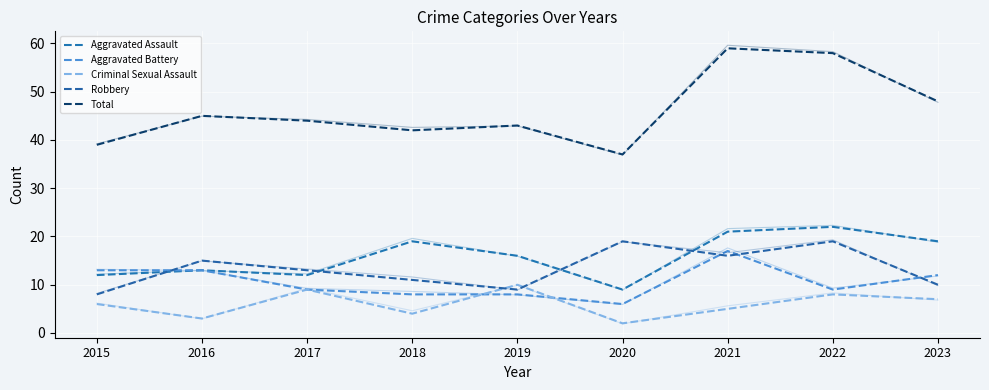

At which category does Aggravated Assault reach its first local valley?

2017